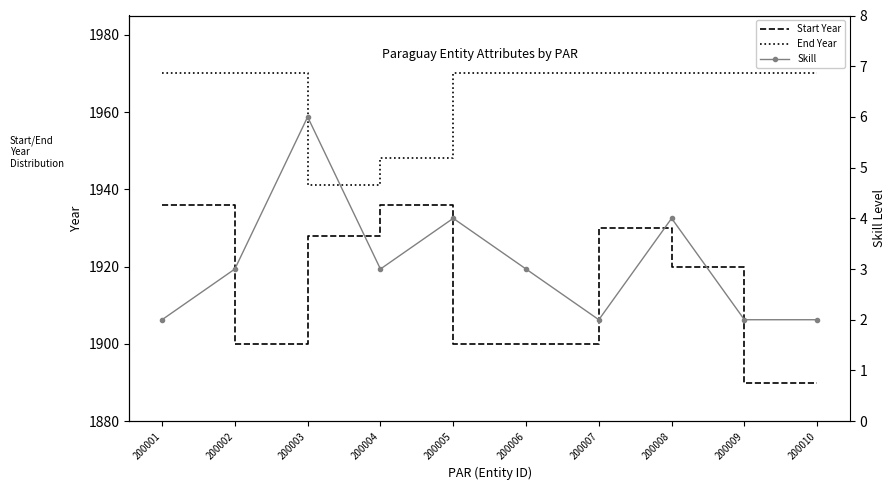

At how many categories does at least one series exceed 1079?

10